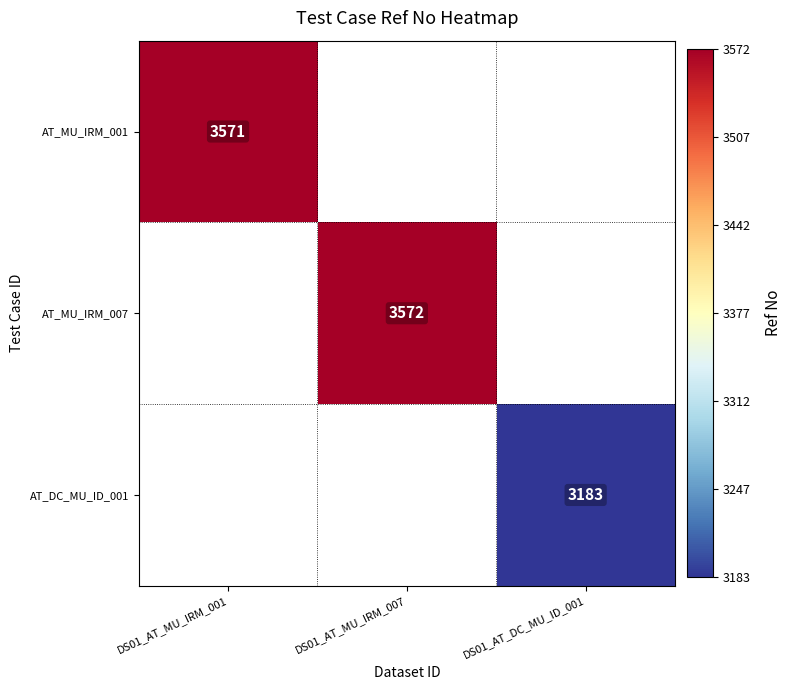

The value of AT_MU_IRM_001 at DS01_AT_MU_IRM_001 is 2205. True or false?

False